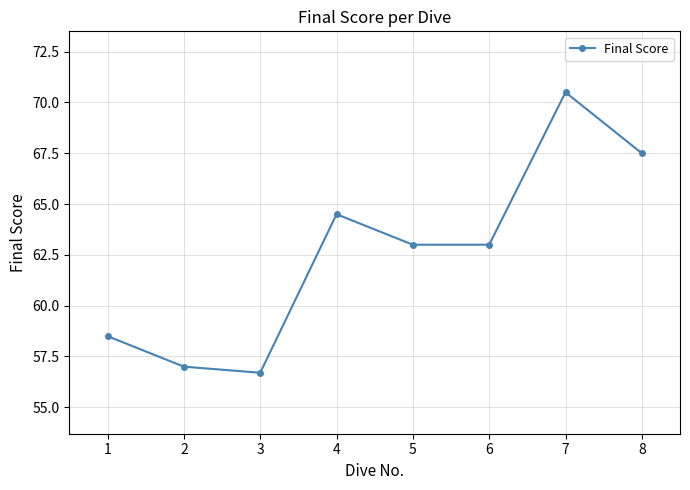

What is the difference between the maximum and second lowest values?

13.5